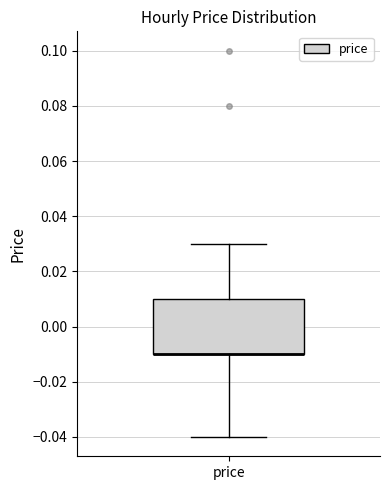

Read this box plot against the y-axis: the position of the median line, the range covered by the box, and the ends of both whiskers. The values are not printed on the chart, so give them approximately, as read against the axis.

median -0.01 (drawn on the box's lower edge), box -0.01 to 0.01, whiskers -0.04 to 0.03